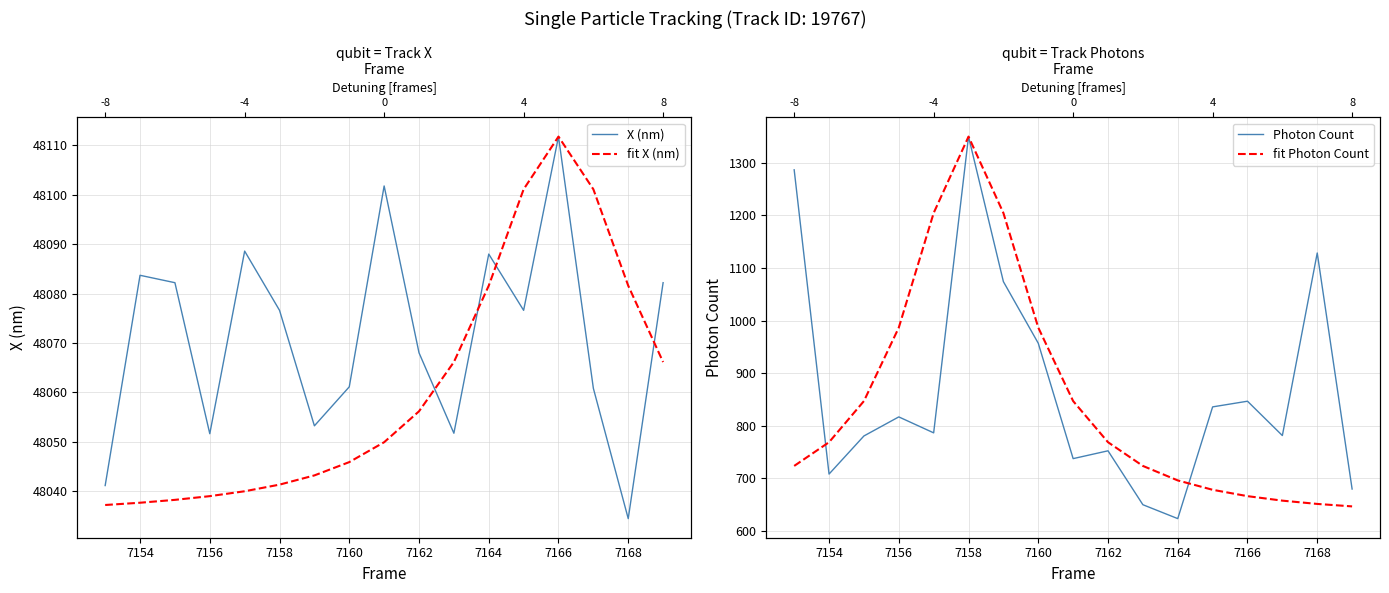

Reading left to right, what are all the values shown in this chart?

X (nm): 48041.1	48083.7	48082.2	48051.6	48088.6	48076.6	48053.2	48061.1	48101.8	48068.0	48051.7	48088.0	48076.6	48111.8	48060.8	48034.4	48082.2
fit X (nm): 48037.2	48037.6	48038.2	48039.0	48039.9	48041.3	48043.2	48045.8	48049.9	48056.1	48066.1	48081.6	48101.1	48111.8	48101.1	48081.6	48066.1
Photon Count: 1286.7	708.2	780.6	816.9	786.5	1349.8	1074.0	956.9	737.5	752.4	649.9	623.4	835.9	846.7	781.4	1128.5	679.7
fit Photon Count: 723.6	768.7	846.9	986.6	1204.6	1349.8	1204.6	986.6	846.9	768.7	723.6	696.1	678.3	666.2	657.6	651.4	646.7